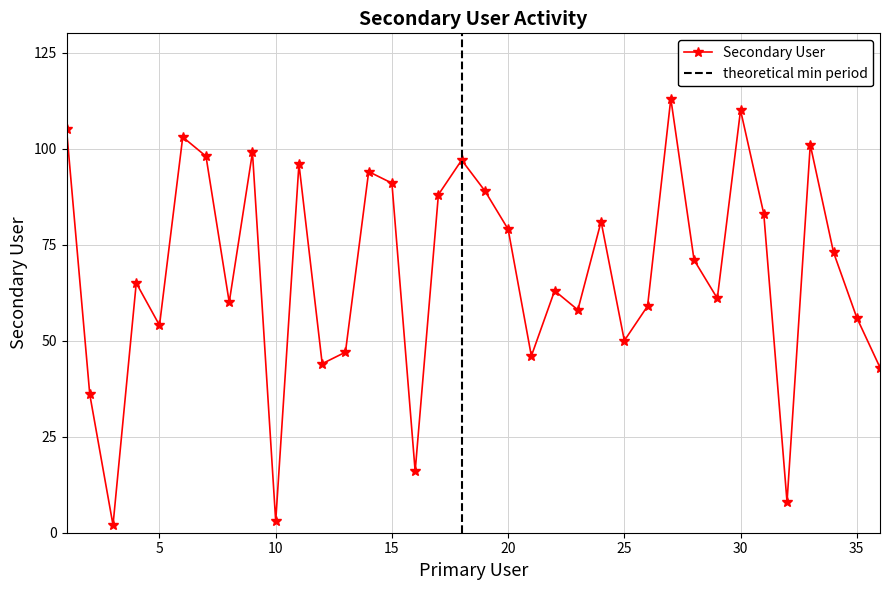

Reading left to right, what are all the values shown in this chart?

105	36	2	65	54	103	98	60	99	3	96	44	47	94	91	16	88	97	89	79	46	63	58	81	50	59	113	71	61	110	83	8	101	73	56	43